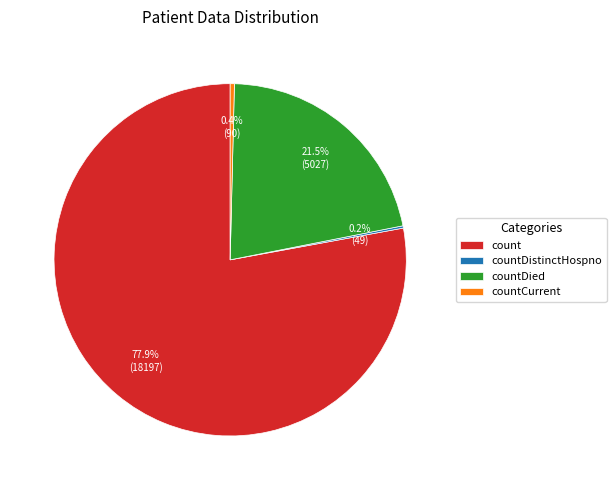

To the nearest percent, what is the average slice percentage?

25%